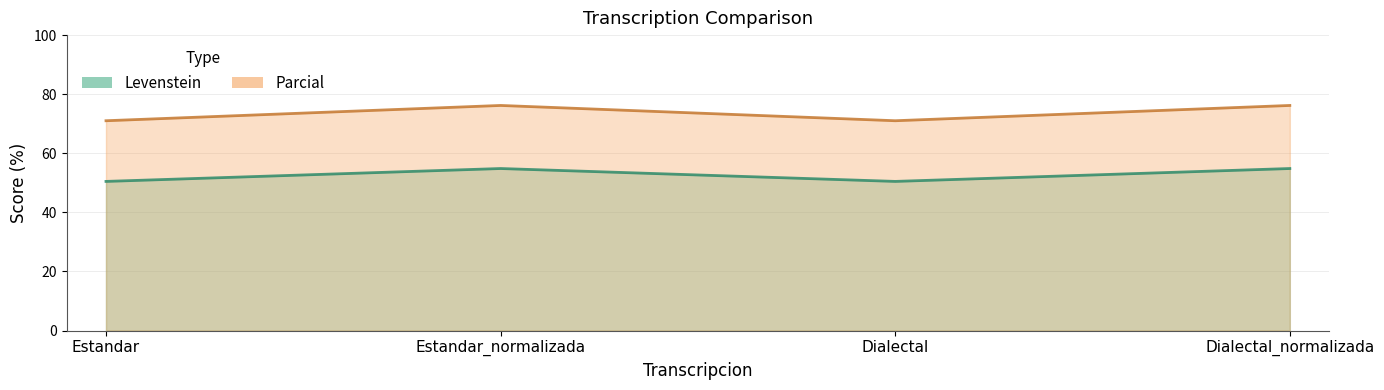

Read the Parcial value at Dialectal_normalizada.

76.2